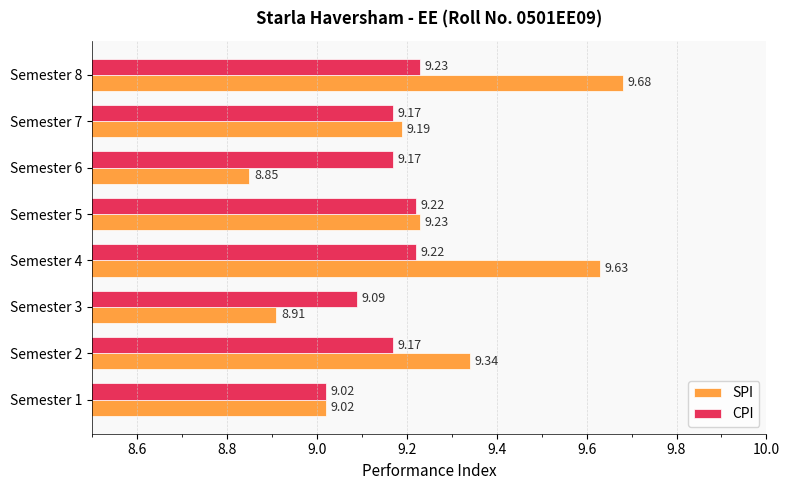

What is the difference between the highest and lowest values at Semester 6?

0.3